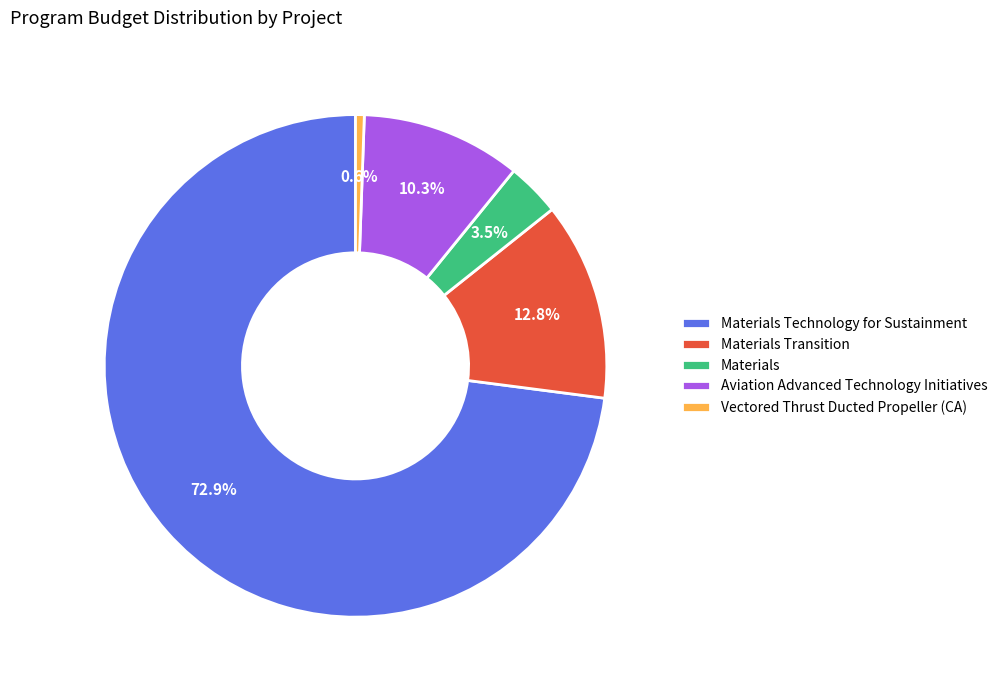

Count the number of slices in the pie.

5